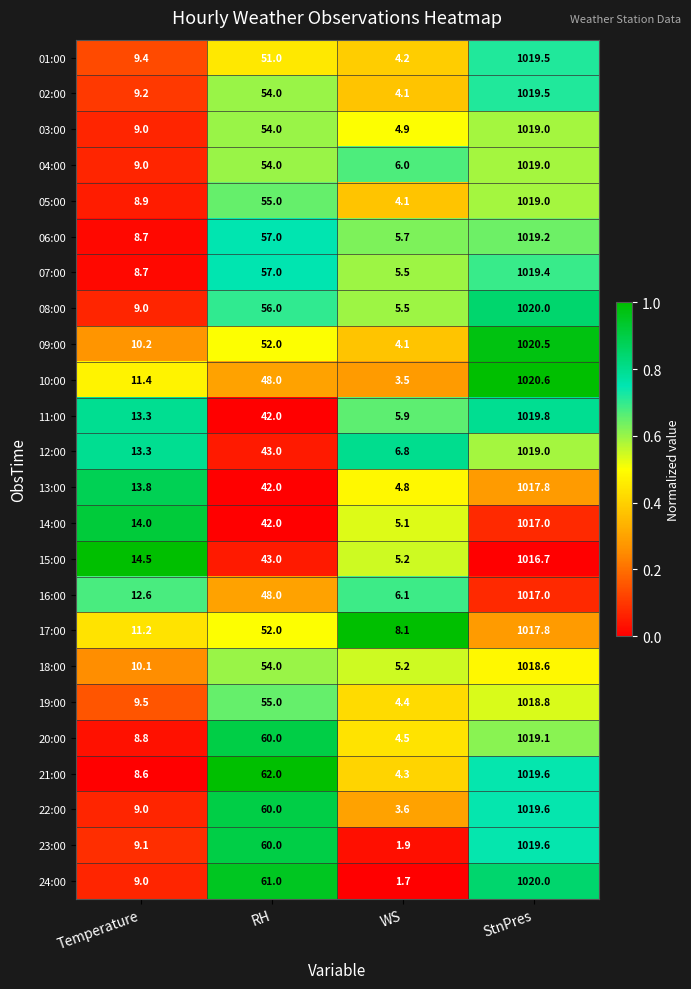

What is the sum of the 20:00 values at WS and StnPres?

1023.6